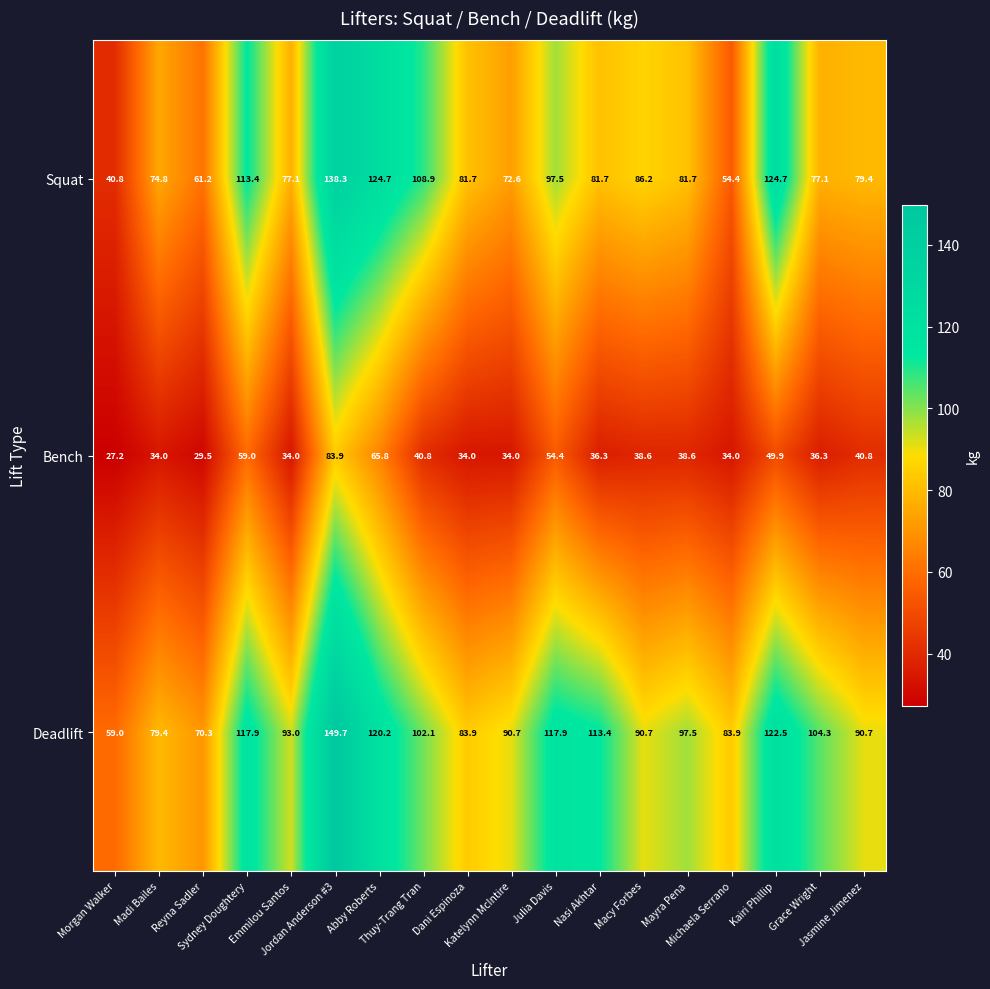

Rank the series by their average value, from highest to lowest.

Deadlift, Squat, Bench